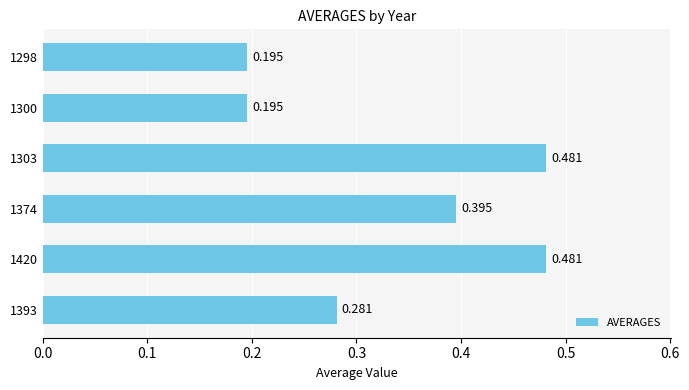

How many bars are there in total?

6